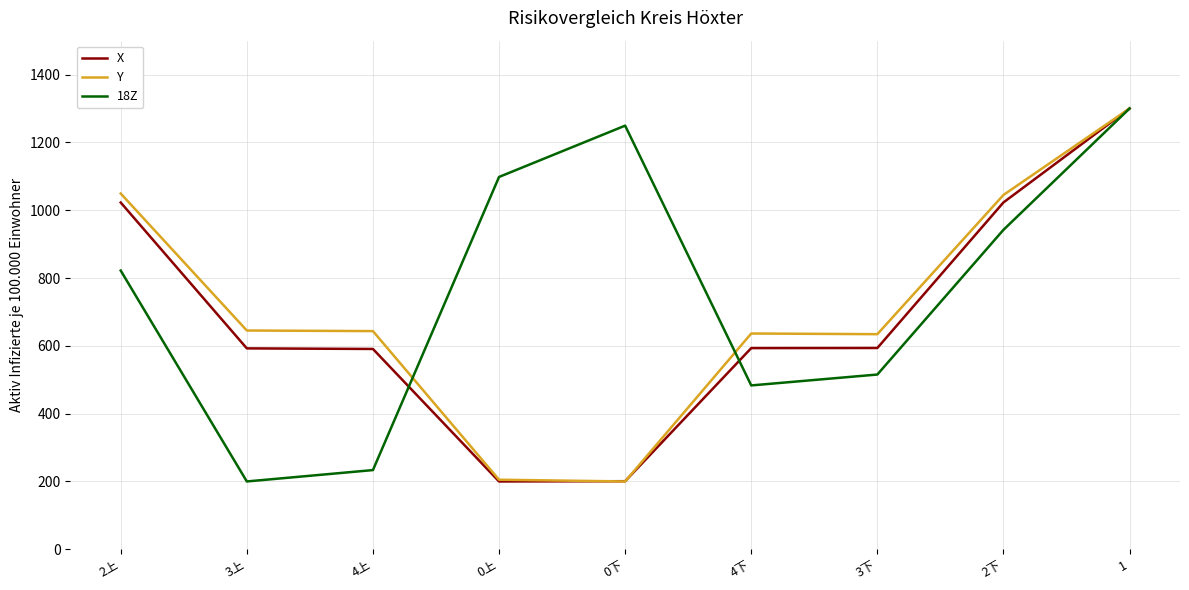

True or false: Y has a value of 290.8 at 0上.

False